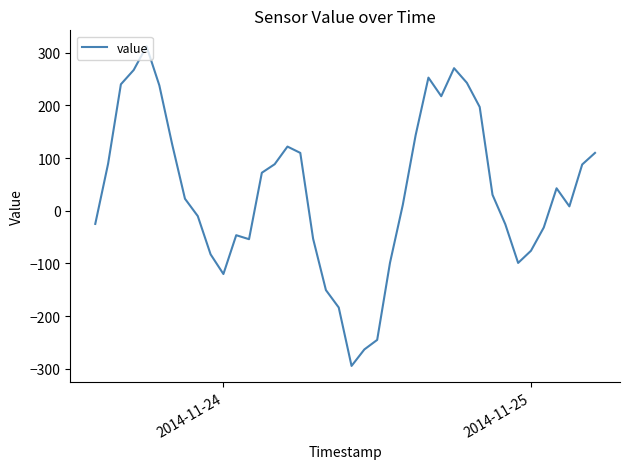

How many values are below zero?

17